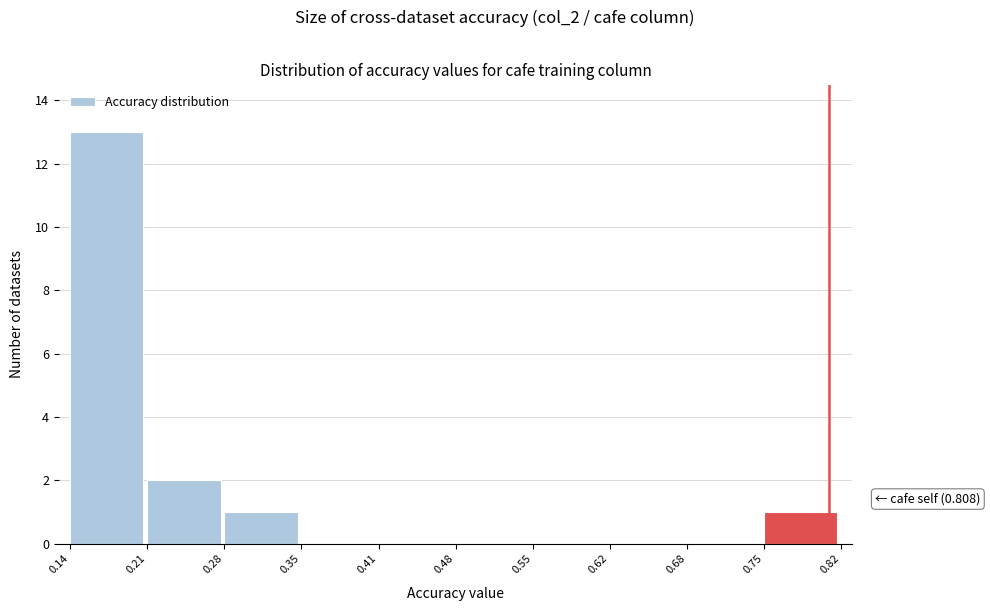

Which range on the x-axis has the tallest bar?

0.14 to 0.21